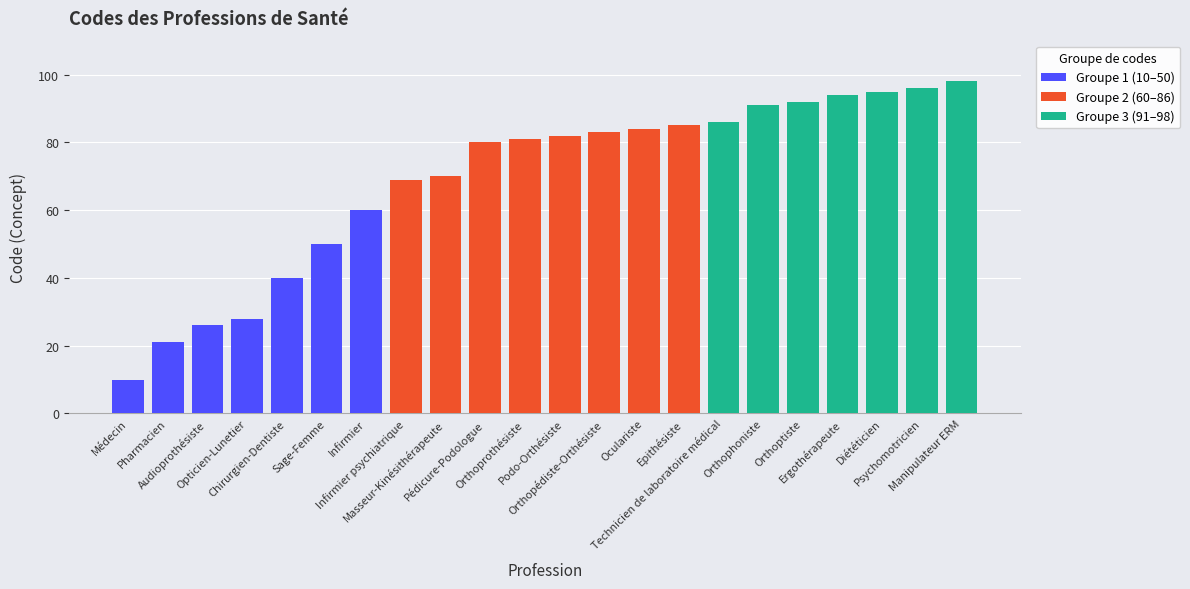

Where does the data first go above 82?

Orthopédiste-Orthésiste